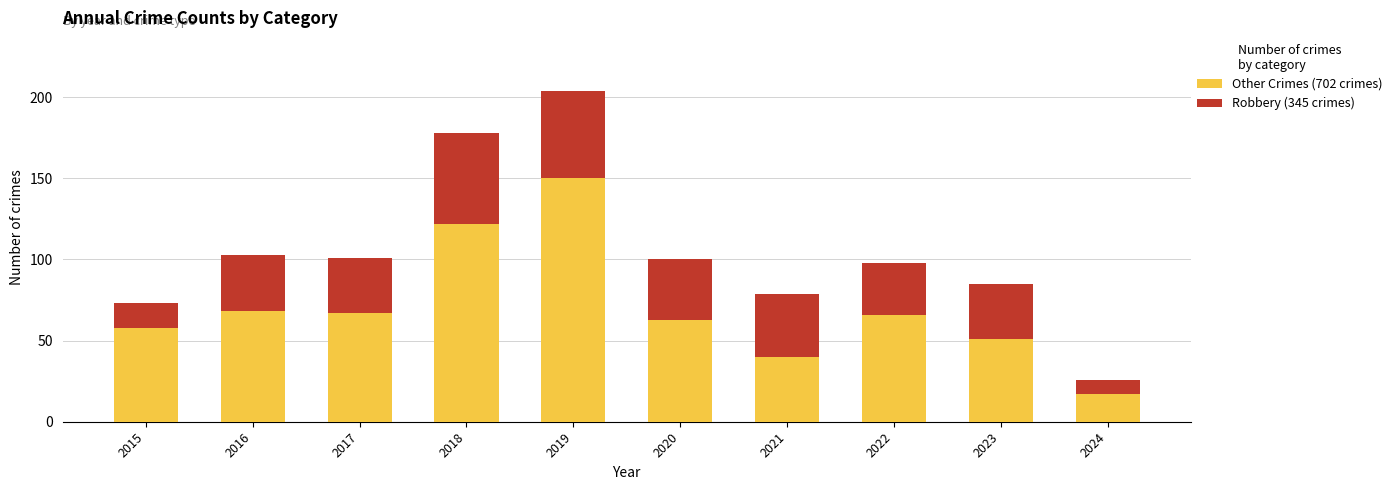

What is the total value across all series at 2016?

103